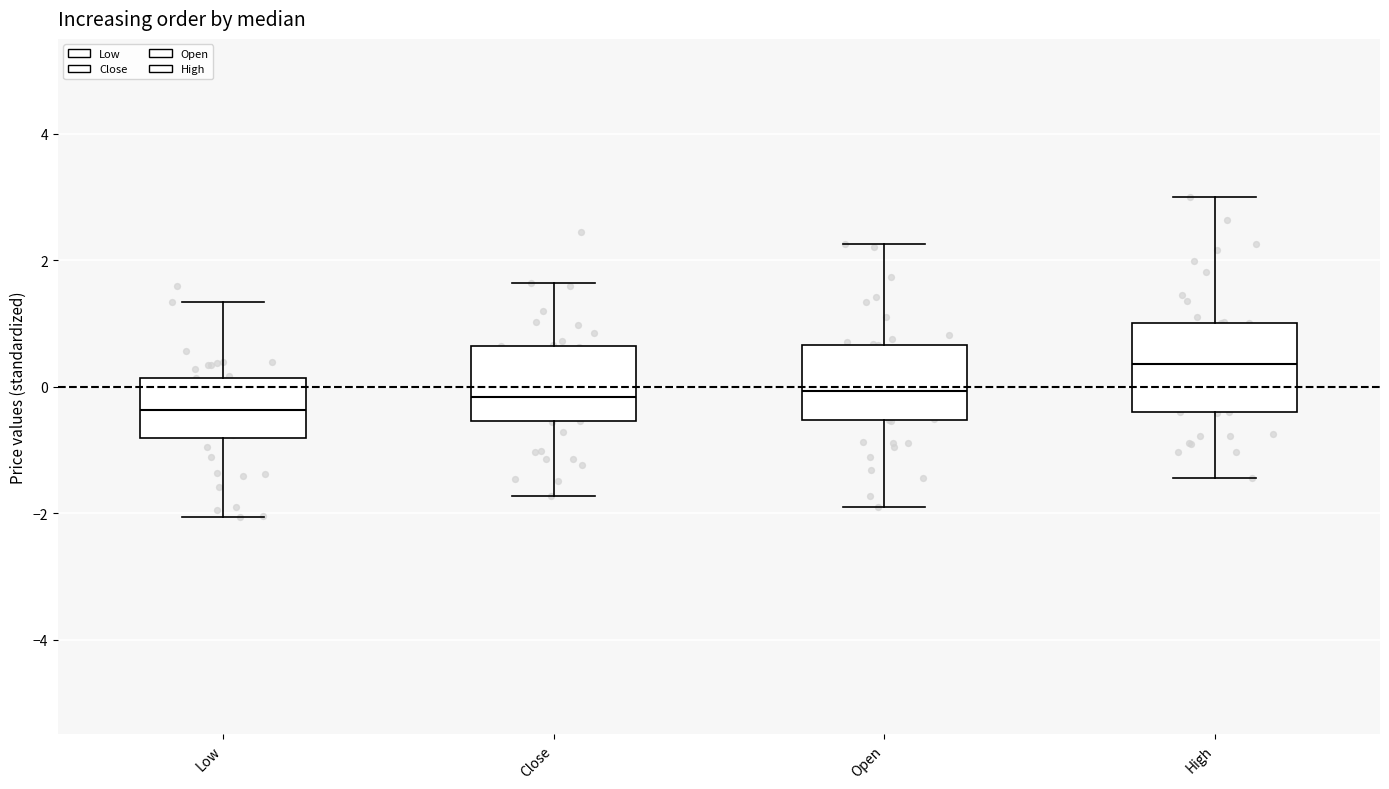

Where is the upper edge of the box for Low on the y-axis? The values are not printed on the chart, so give them approximately, as read against the axis.

0.2